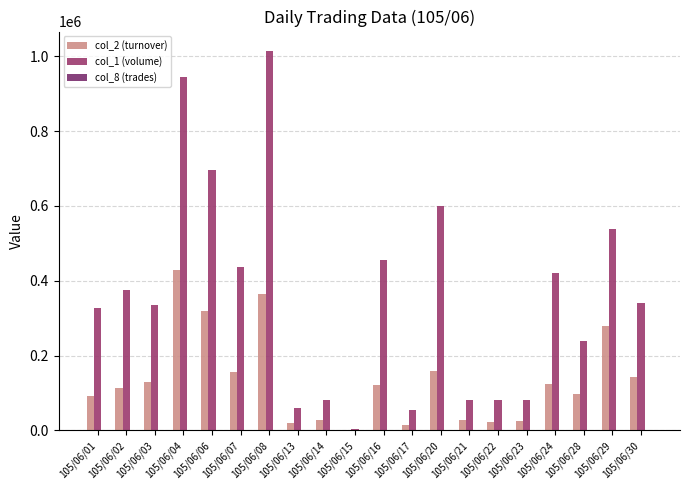

Which series has the largest total across all categories?

col_1 (volume)